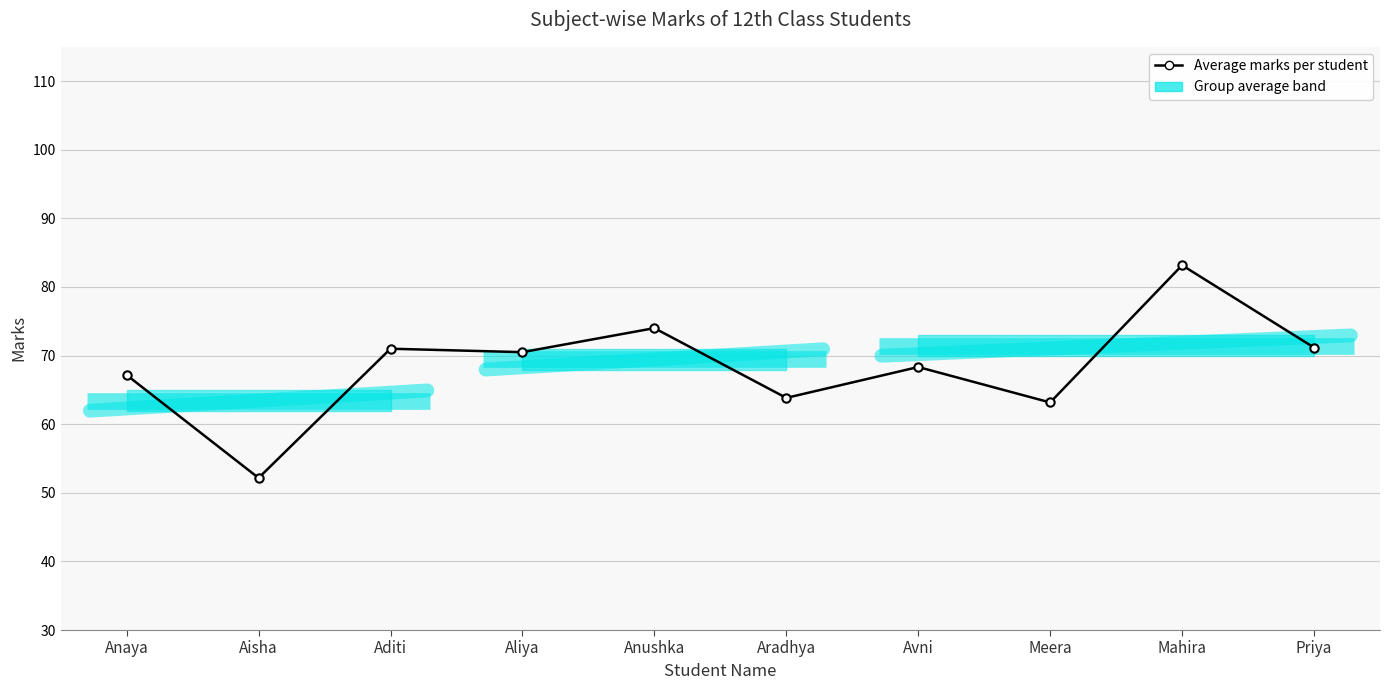

What is the minimum value shown in the chart?

52.2